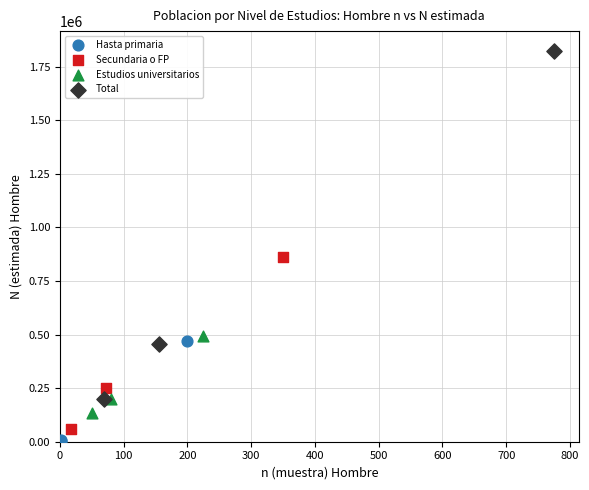

Which series reaches the minimum Y coordinate?

Hasta primaria